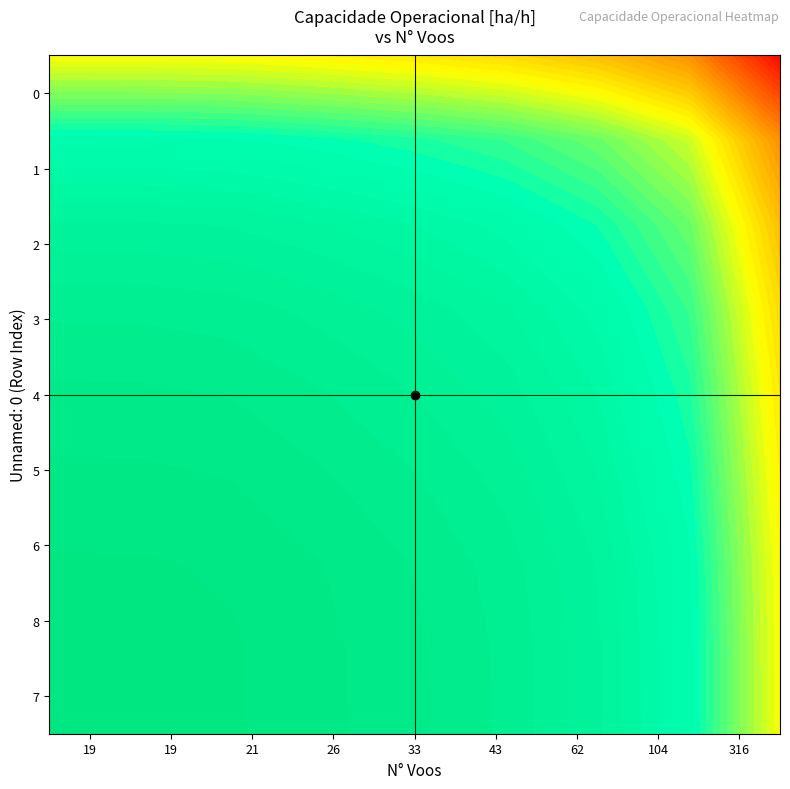

True or false: 8 has a value of 4.5 at 33.

True